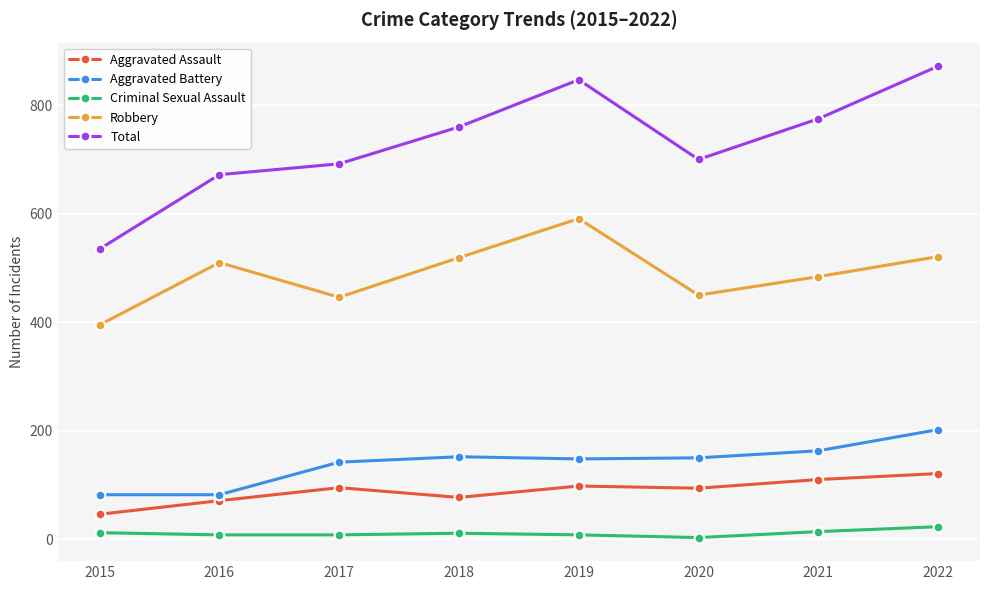

At how many categories does at least one series exceed 224?

8